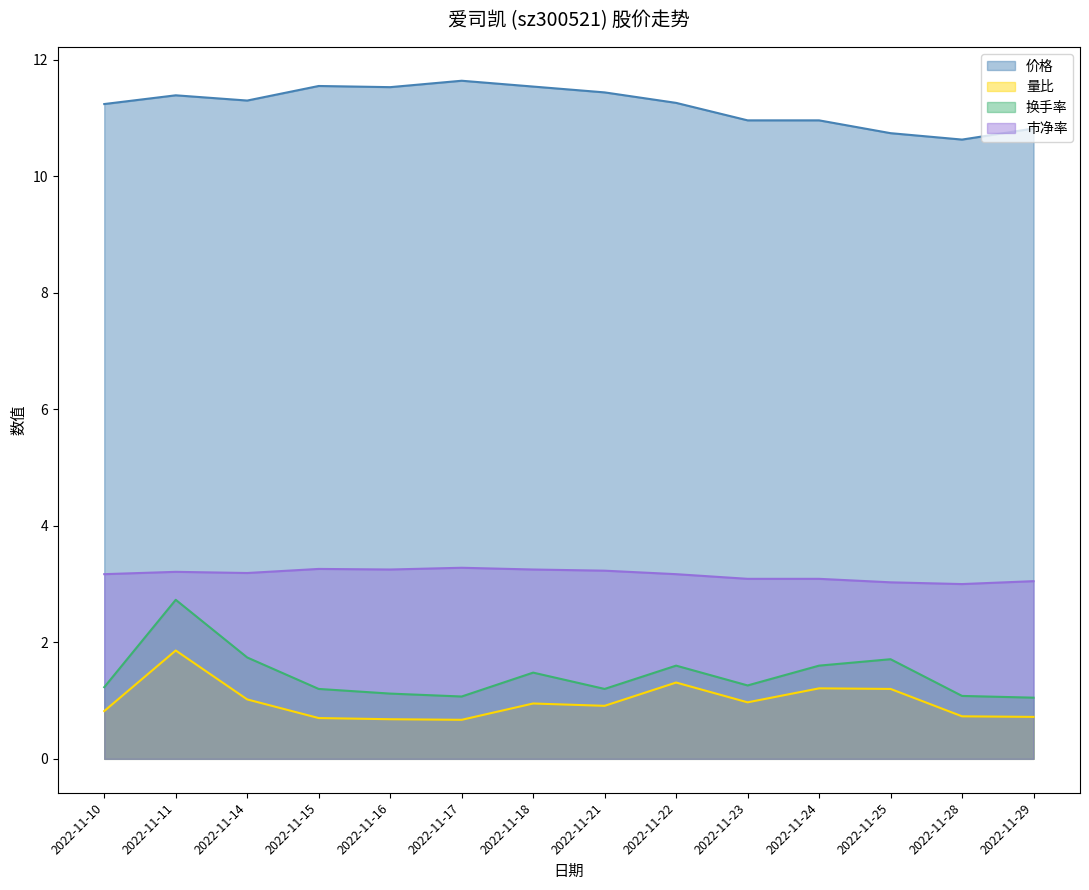

True or false: 价格 has a value of 11.0 at 2022-11-24.

True